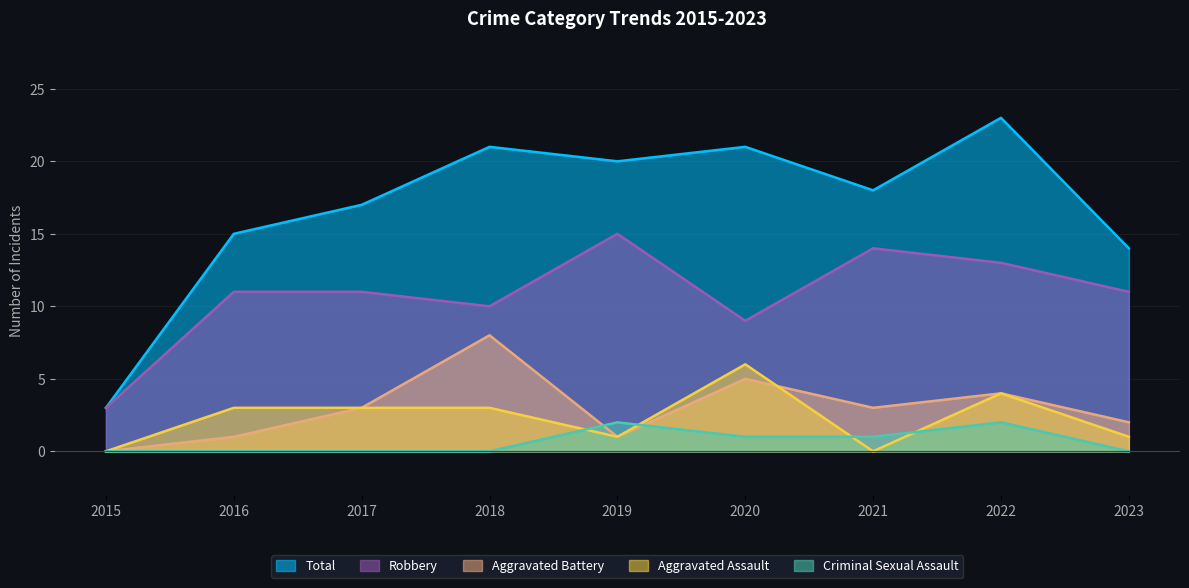

Which series changed the most between 2016 and 2022?

Total